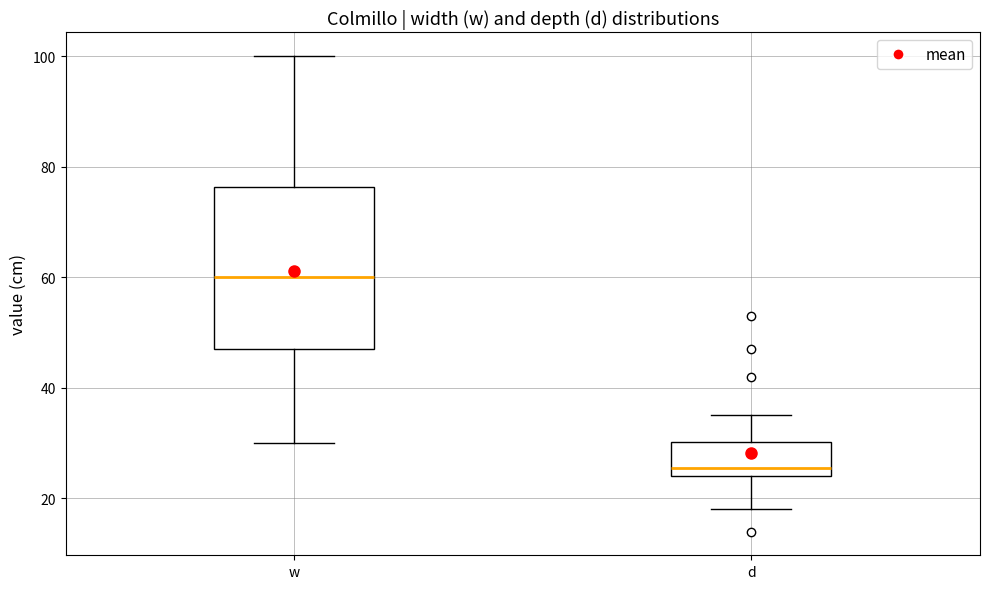

Reading left to right, read every box against the y-axis: the position of its median line, the range the box covers, and the ends of its whiskers. The values are not printed on the chart, so give them approximately, as read against the axis.

w: median 60, box 48 to 76, whiskers 30 to 100
d: median 26, box 24 to 30, whiskers 18 to 36